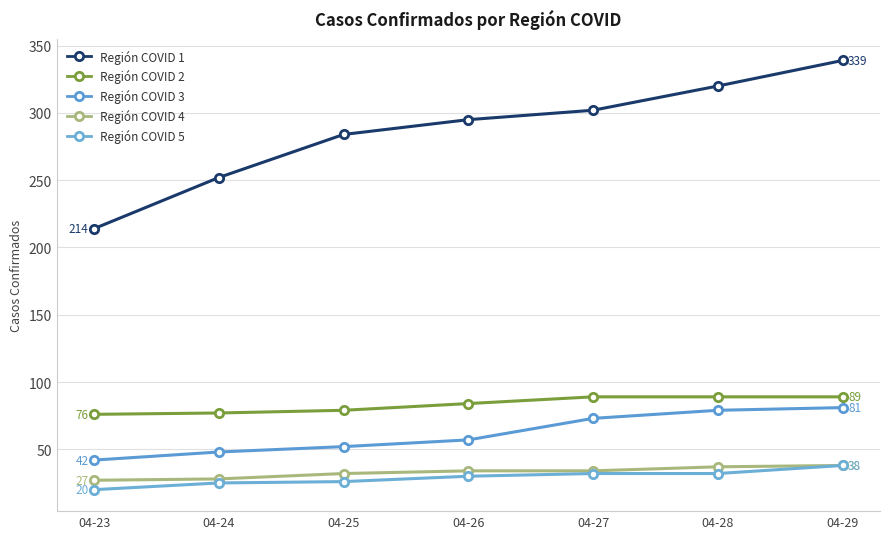

The Región COVID 3 series shows 48 at 04-24. True or false?

True